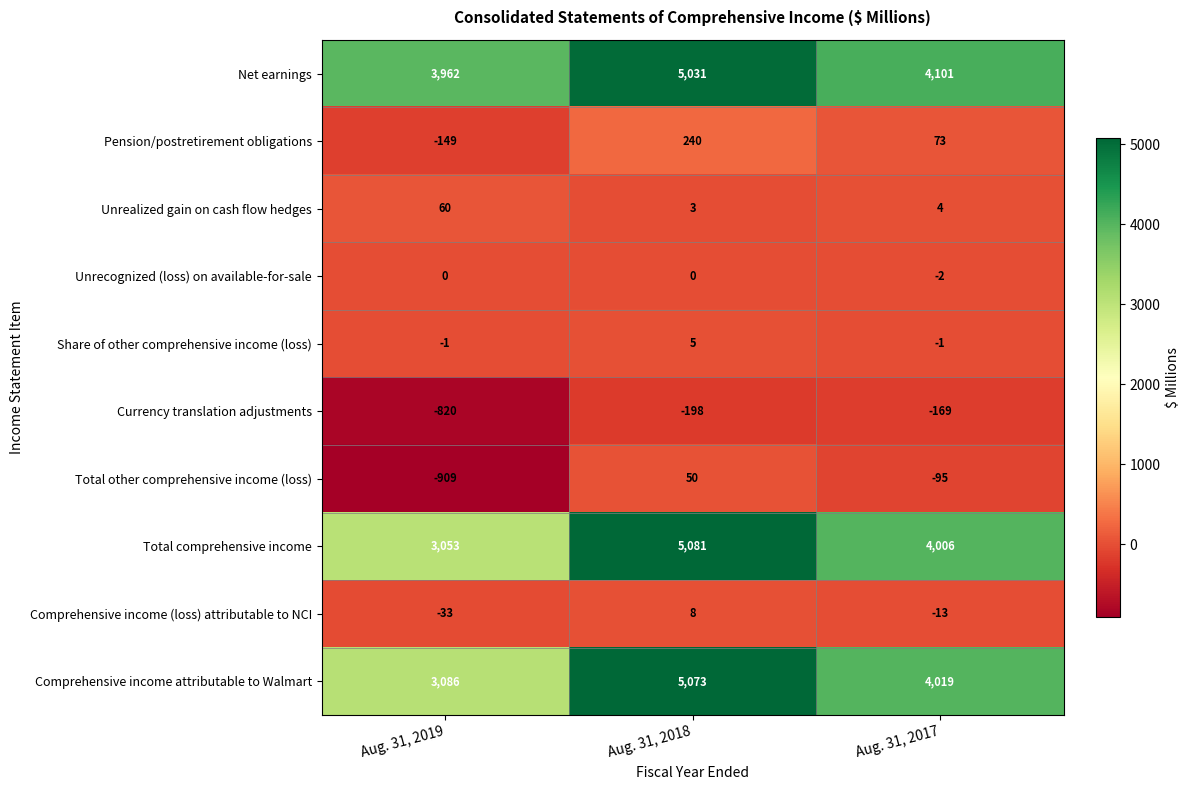

How many distinct data groups are displayed?

10